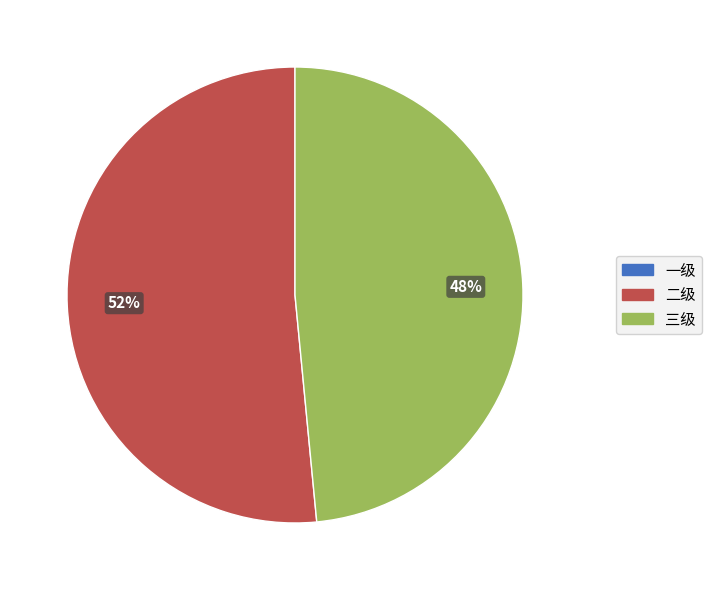

To the nearest percent, what is the average slice percentage?

50%